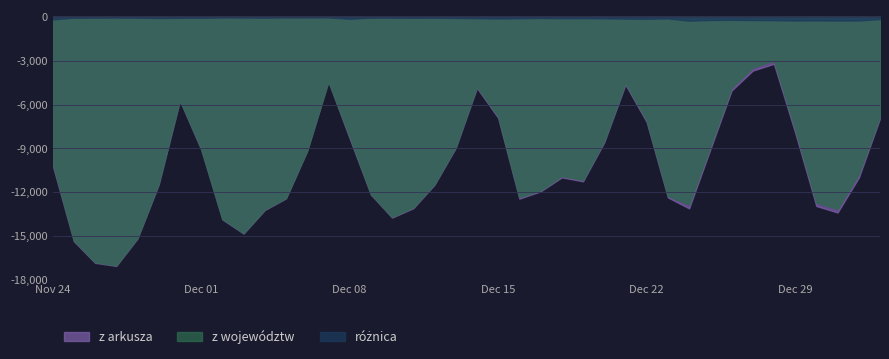

Which series has the largest total across all categories?

z arkusza